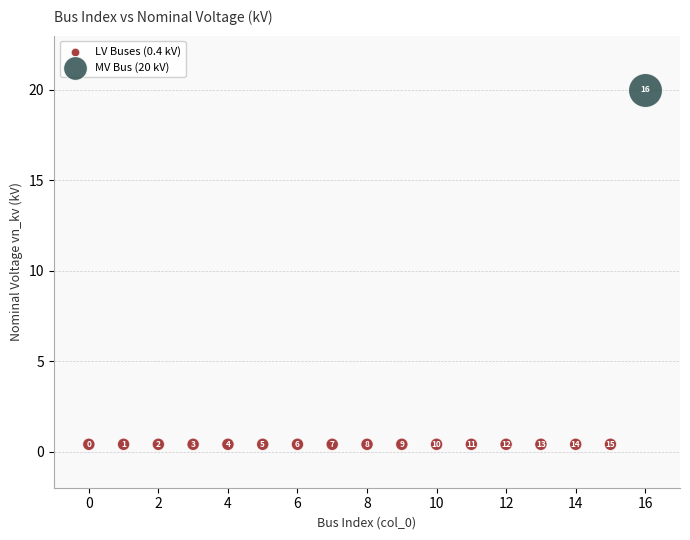

Which series reaches the maximum Y coordinate?

MV Bus (20 kV)